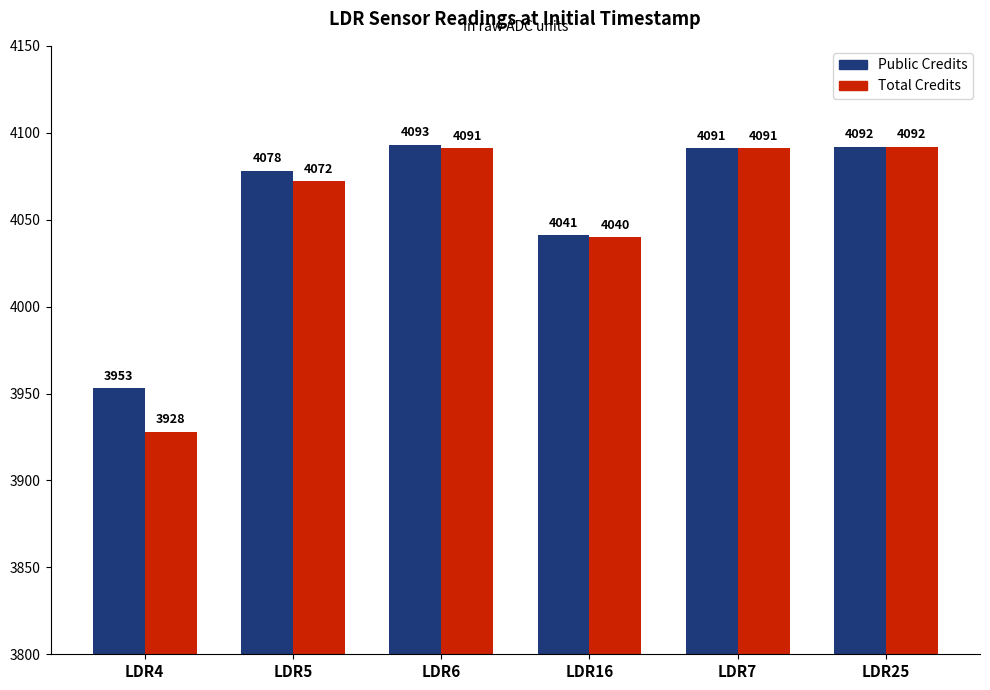

What is the label of the 1st bar from the right?

LDR25